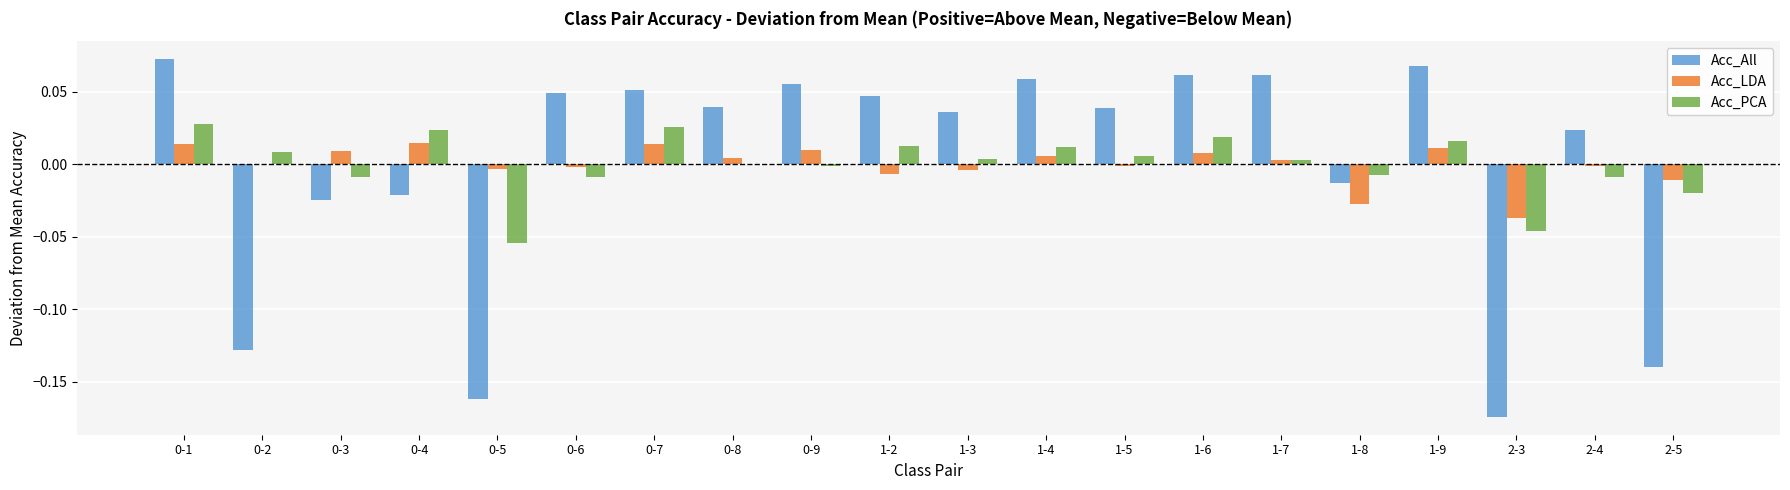

Is it true that Acc_All equals 0.0 at 1-5?

True